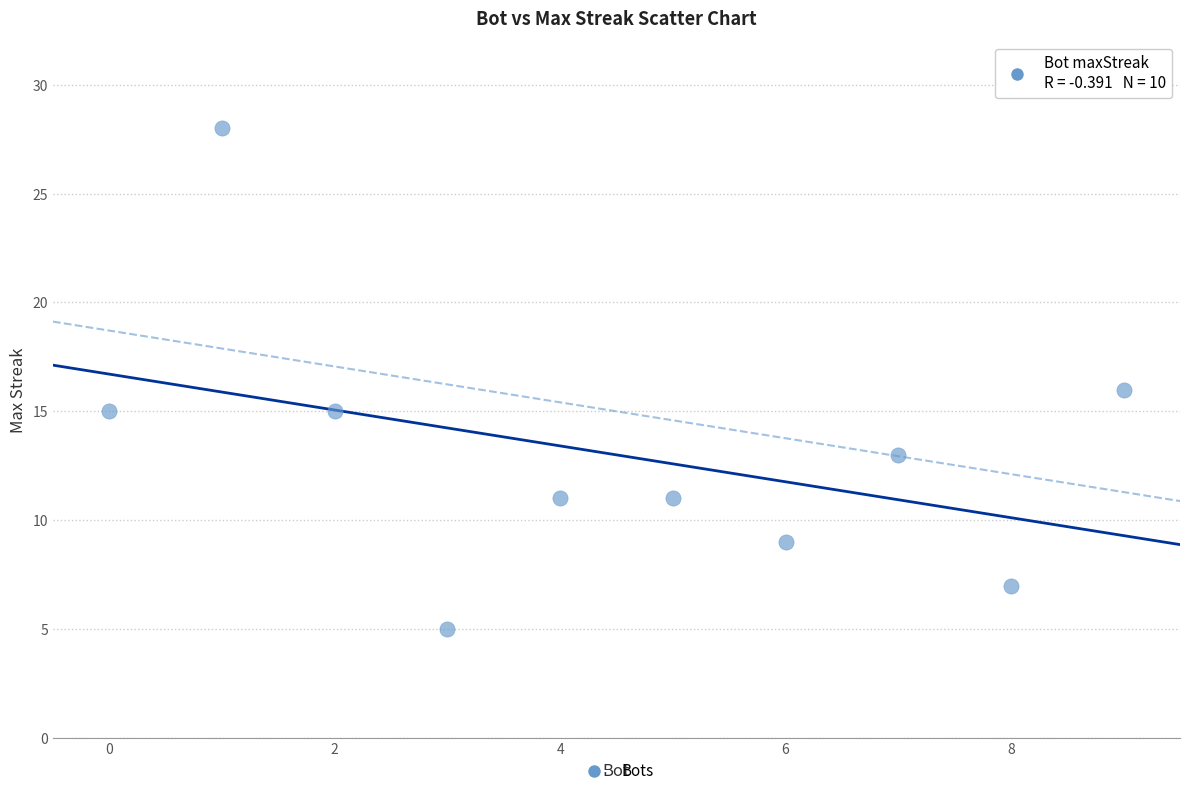

What is the range of Y values (max minus min)?

23